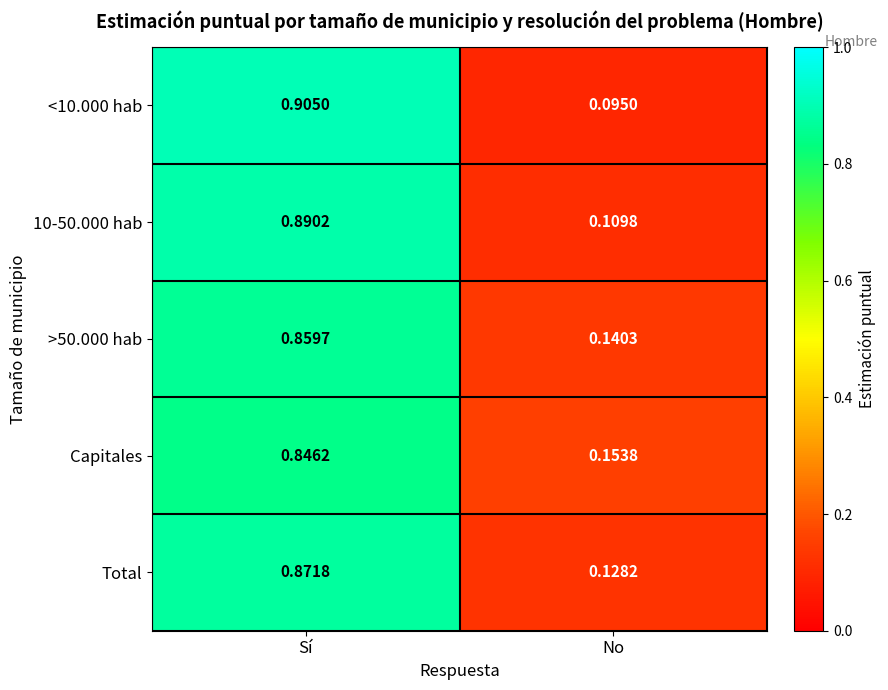

At which category does the chart reach its peak across all series?

Sí